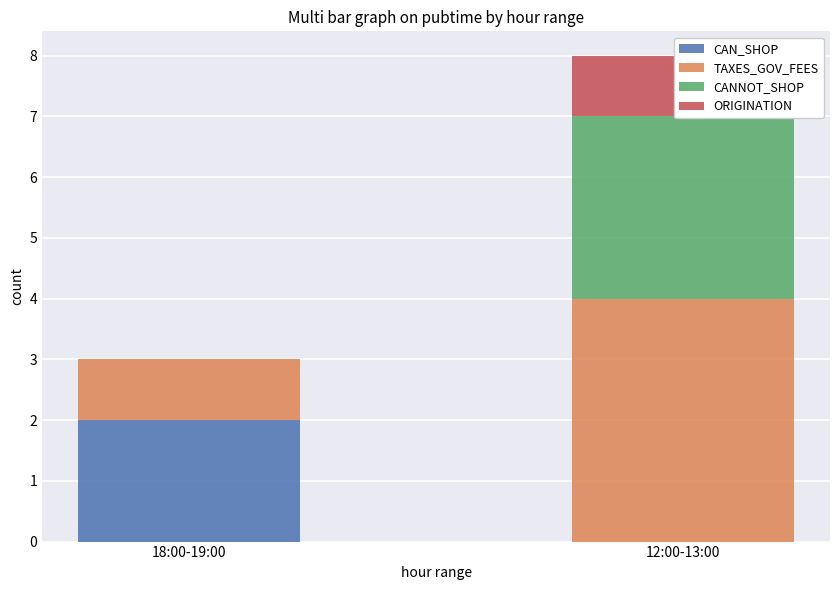

Which has a higher value, 12:00-13:00 or 18:00-19:00?

18:00-19:00